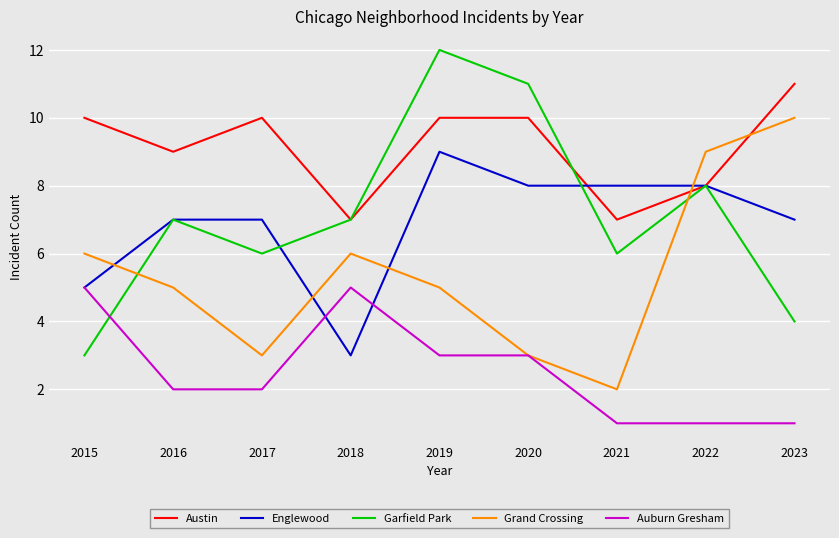

What is the maximum value shown in the chart?

12